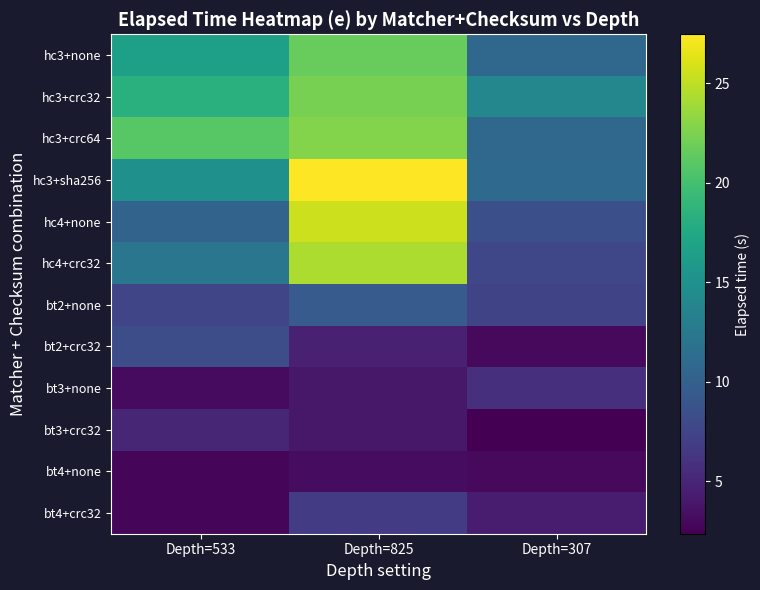

At which category is the sum across all series the highest?

Depth=825